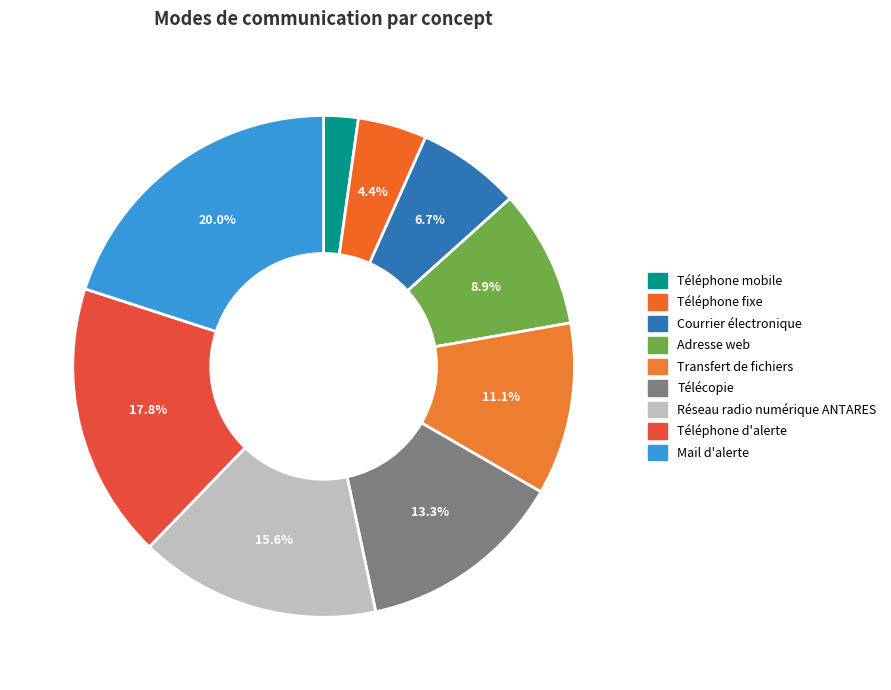

What is the largest slice in the pie chart?

Mail d'alerte